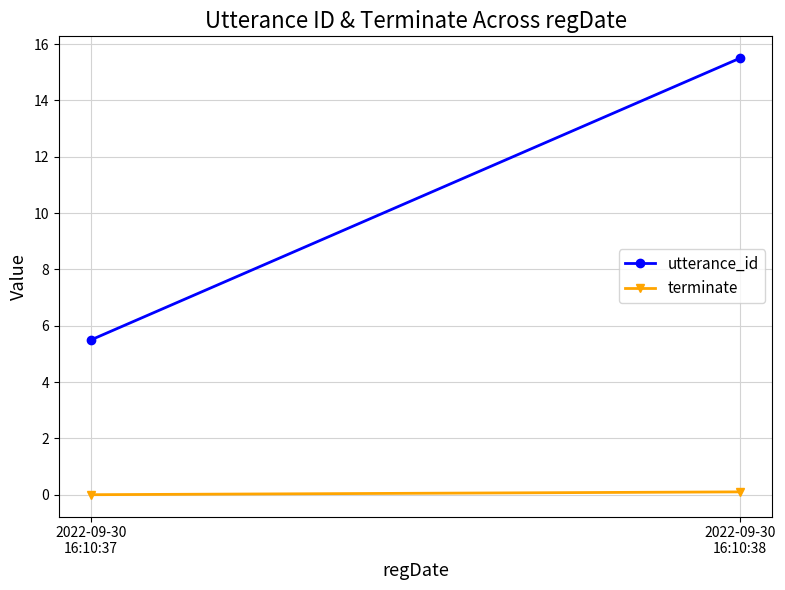

What is the value of the utterance_id point at the 1st from the left?

5.5